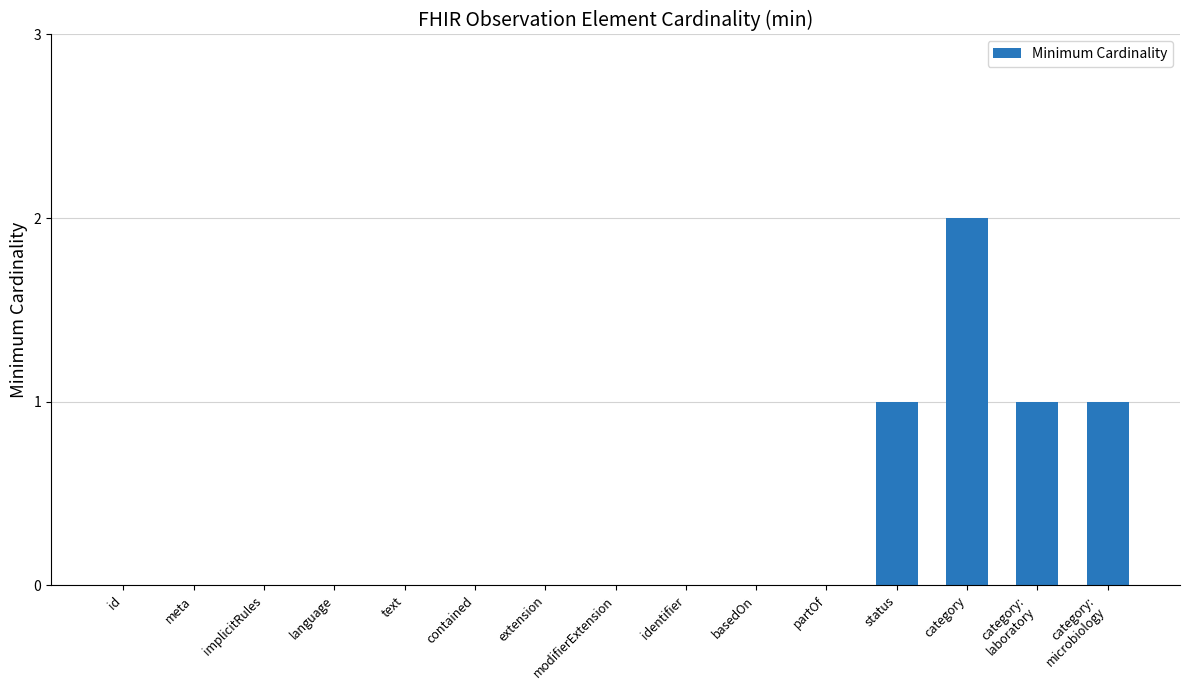

What is the sum of all values?

5